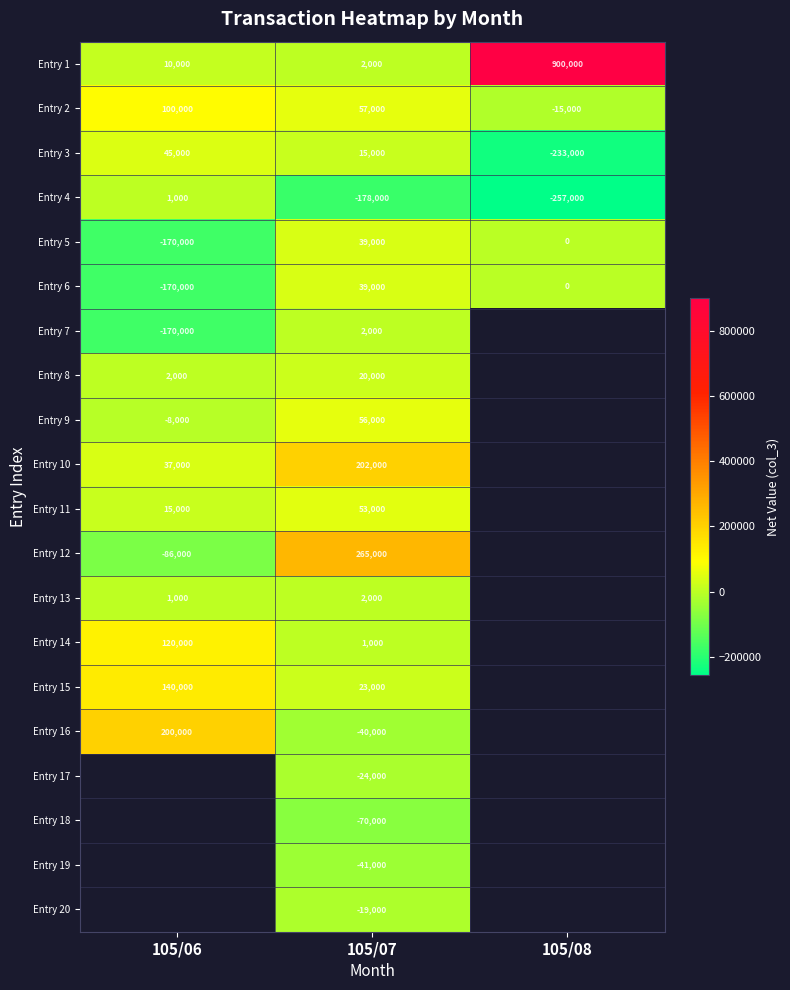

What is the total value across all series at 105/07?

404000